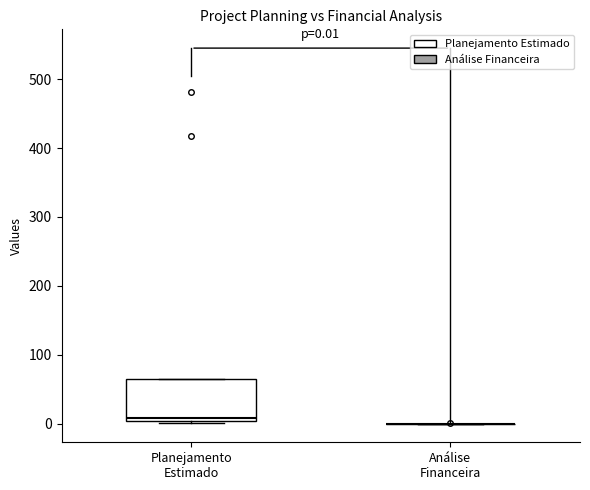

Which box is the tallest, from its lower edge to its upper edge?

Planejamento Estimado